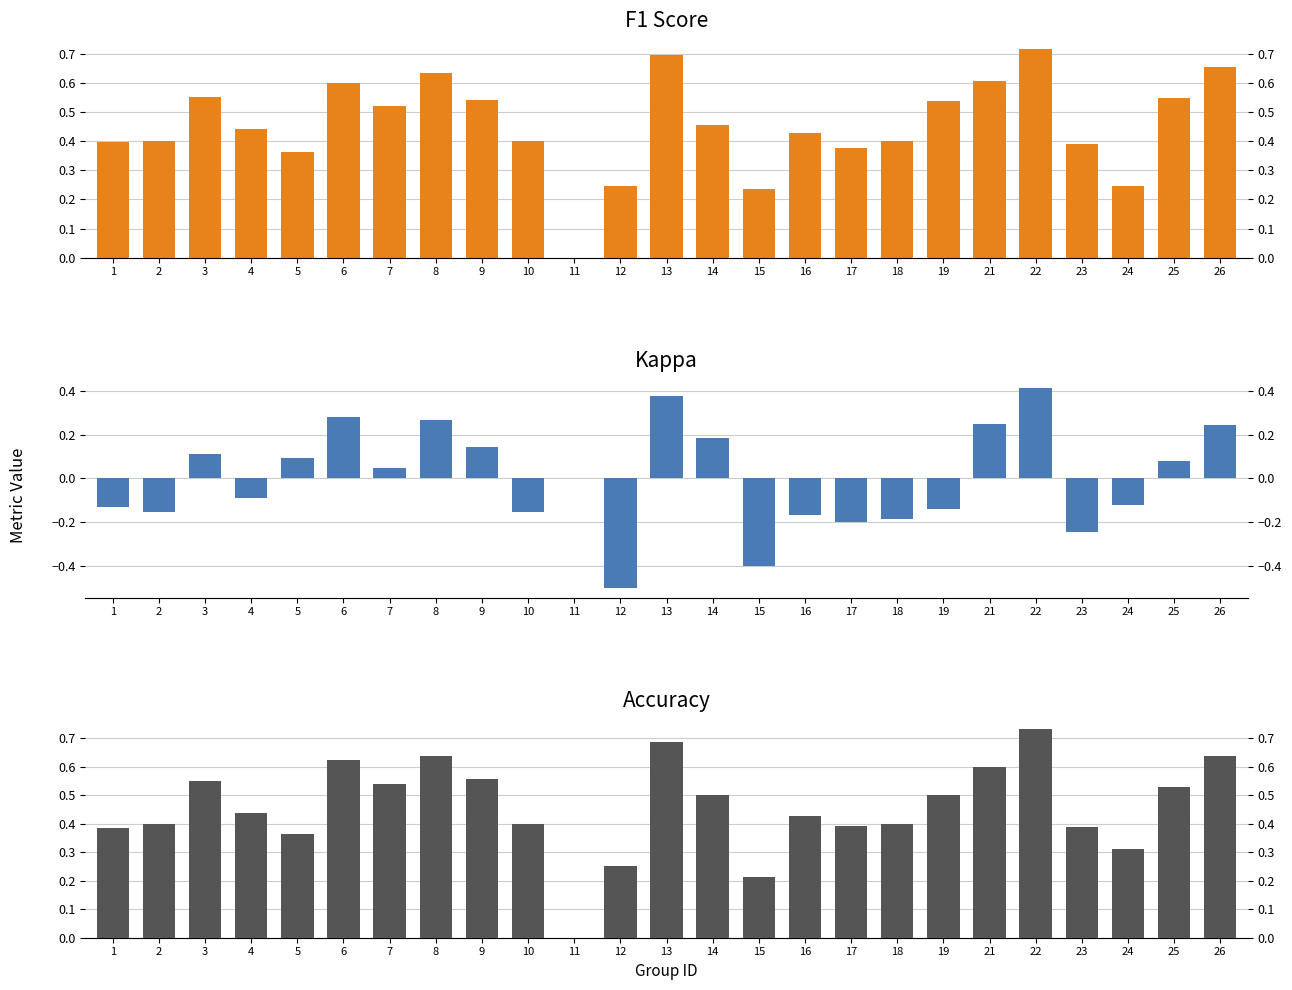

Which series has the largest total across all categories?

accuracy